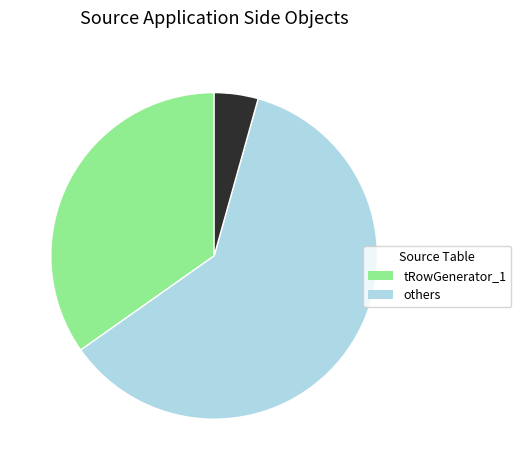

Is there any slice that represents more than half of the pie?

Yes